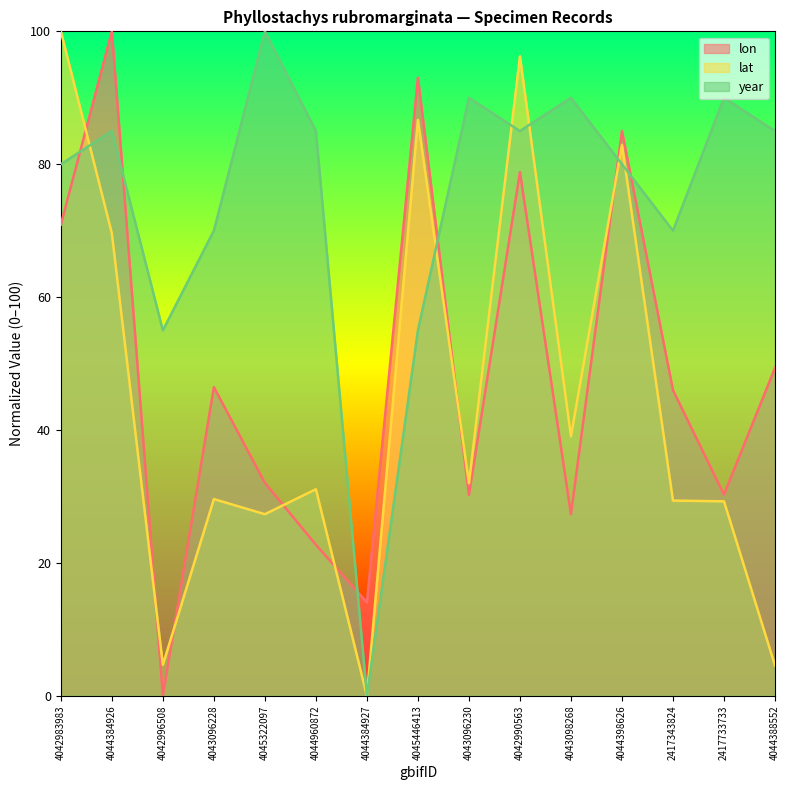

Which series changed the most between 4043096228 and 2417343824?

lon